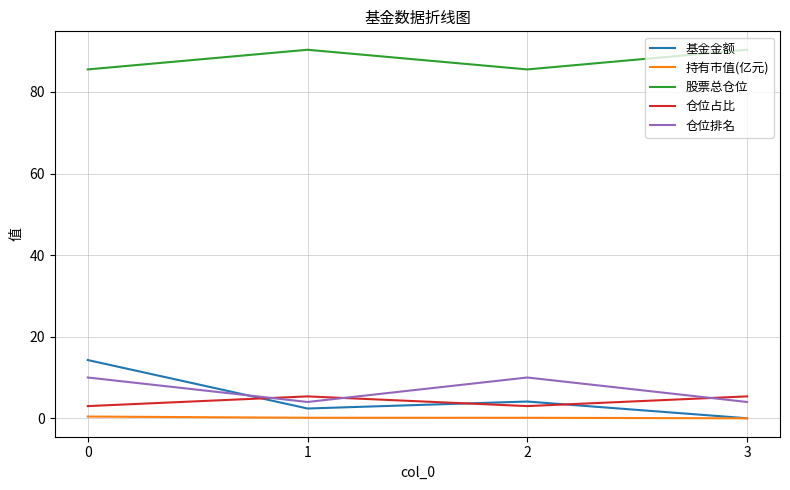

Is it true that 股票总仓位 equals 90.3 at 3?

True